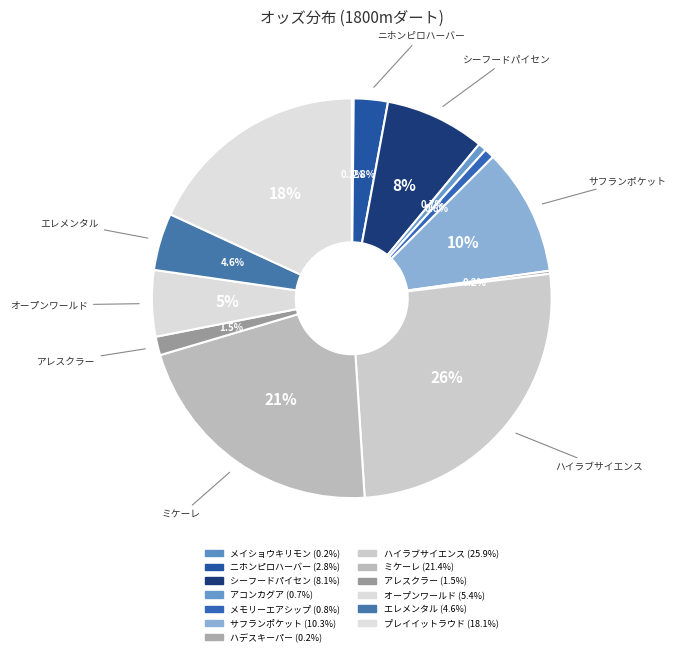

Do サフランポケット and ニホンピロハーバー together represent more than half of the pie?

No